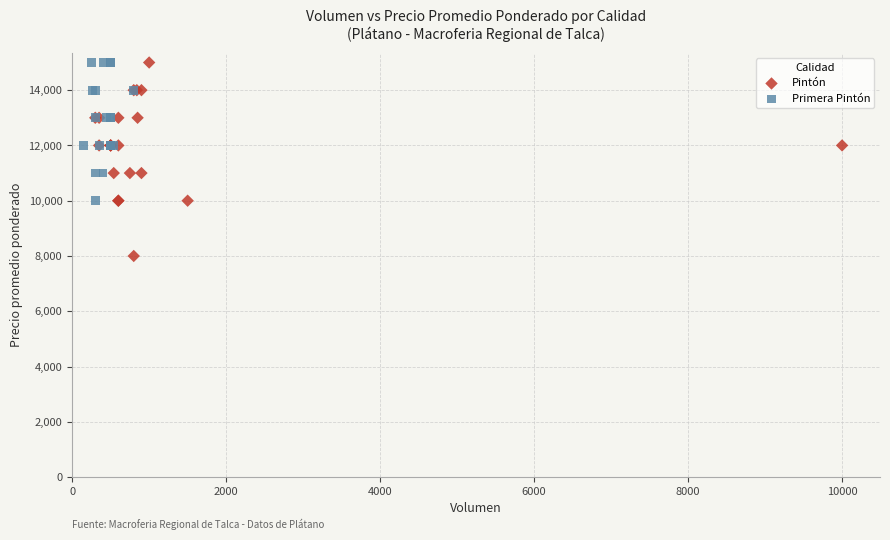

Which series has the largest Y range (max minus min)?

Pintón